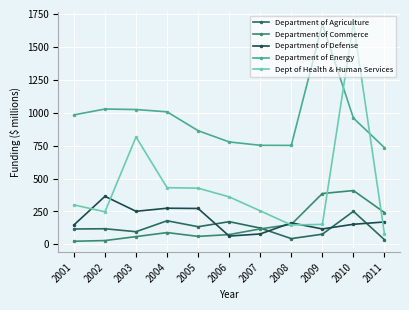

Which series has the widest spread of values?

Dept of Health & Human Services